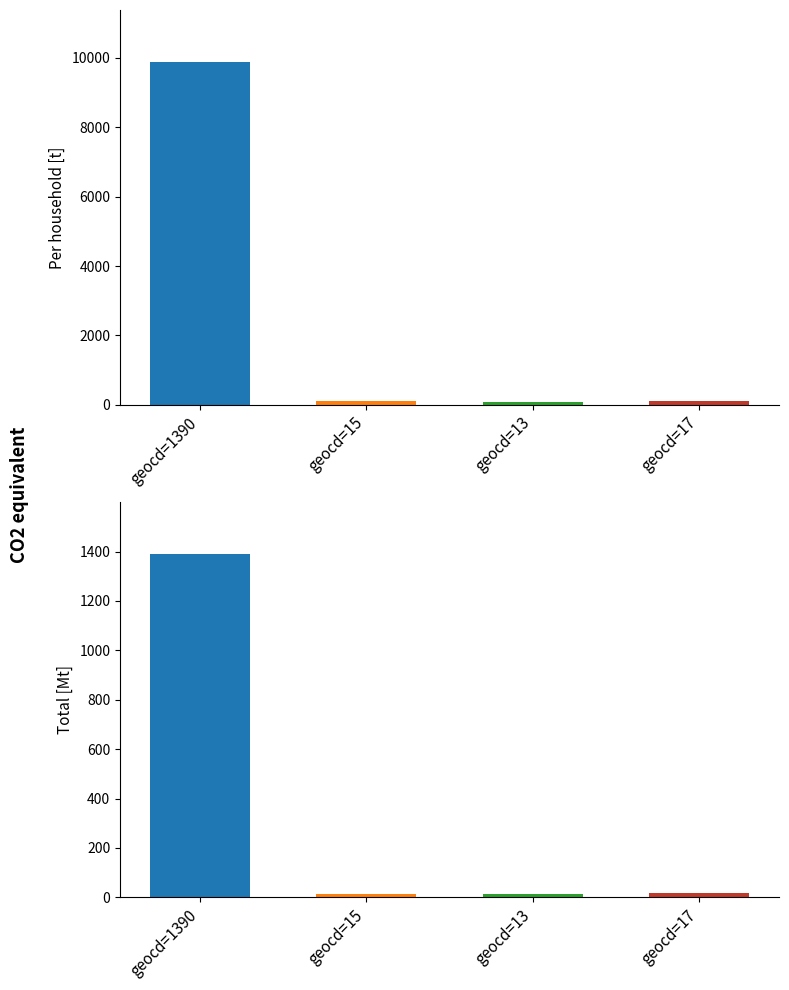

Reading left to right, list all the values displayed in this chart.

values: 9893	106	92	120
geocd: 1390	15	13	17